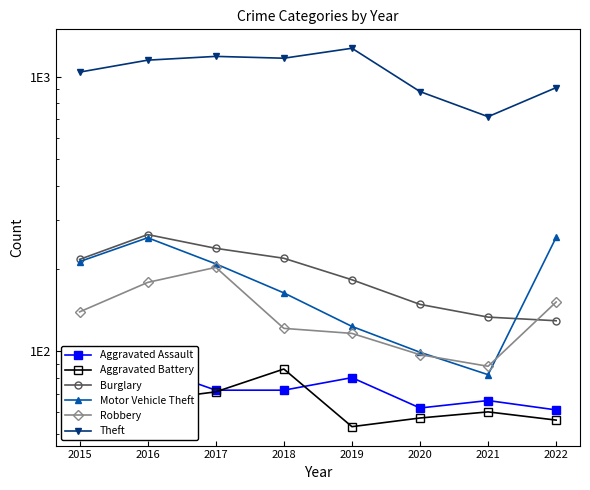

What is the minimum value shown in the chart?

53